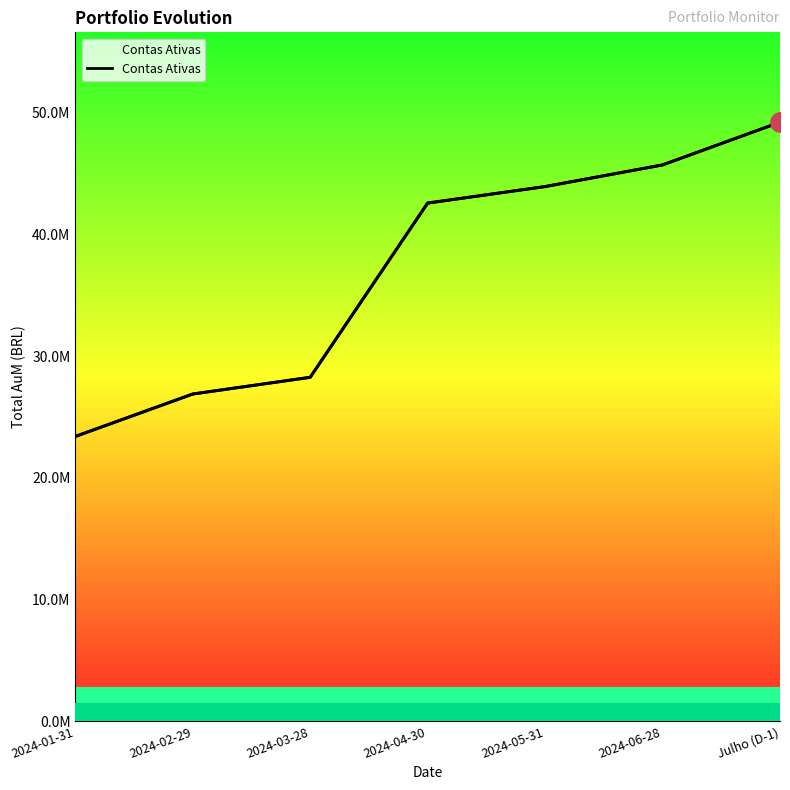

At which category does the chart reach its minimum across all series?

2024-01-31